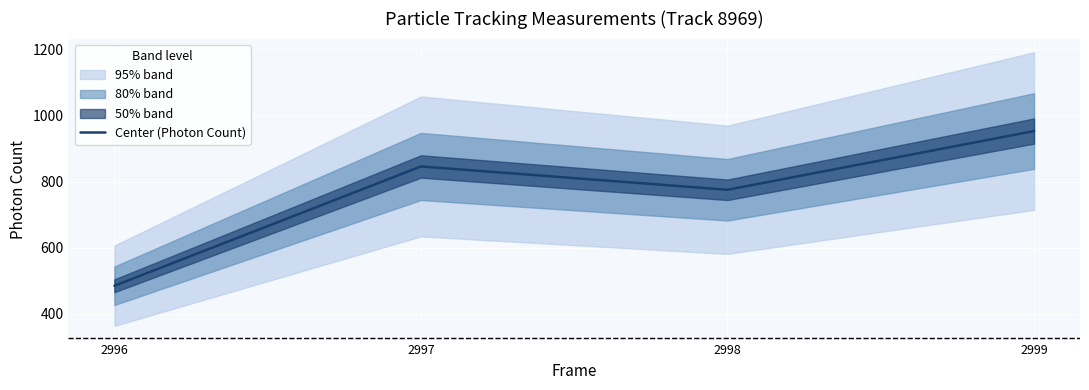

At which label does the data first exceed 845?

2997